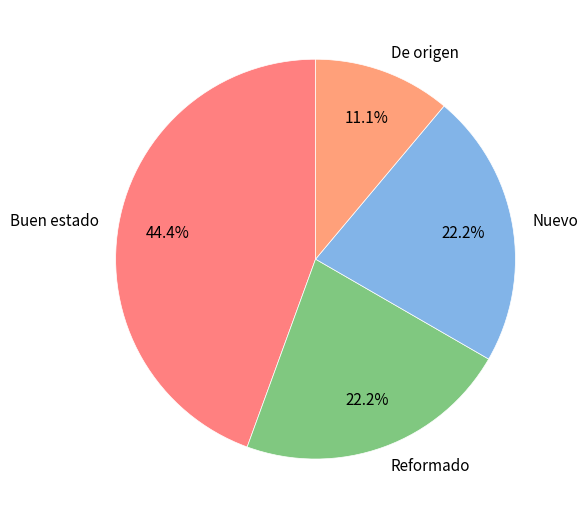

Does Reformado represent more than half of the total?

No